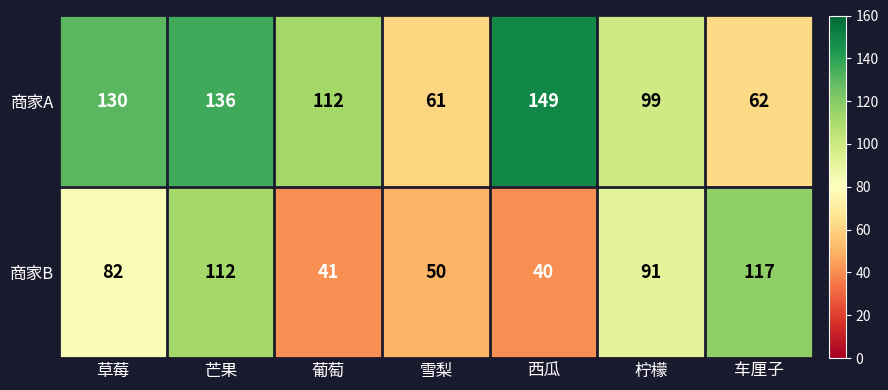

What is the greatest value displayed?

149